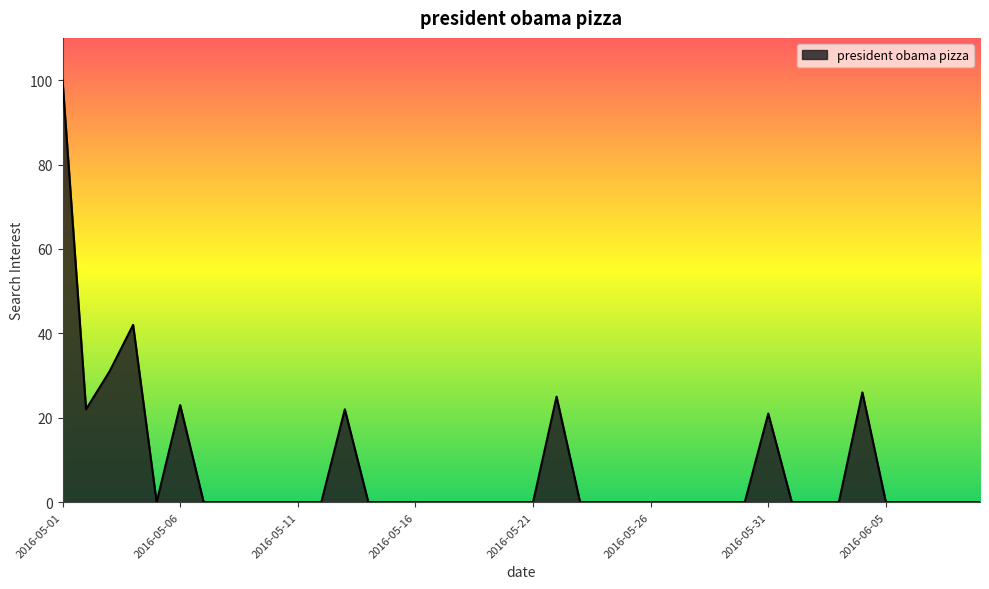

What is the difference between the maximum and minimum values?

100